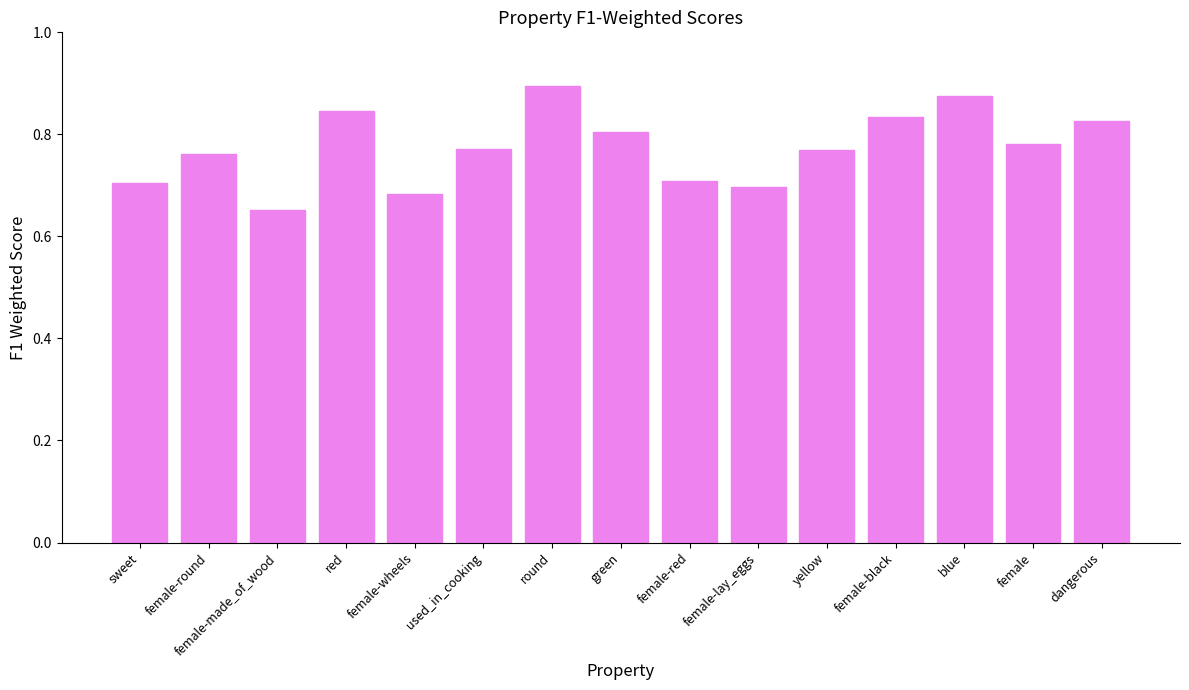

What is the label of the 13th bar from the left?

blue